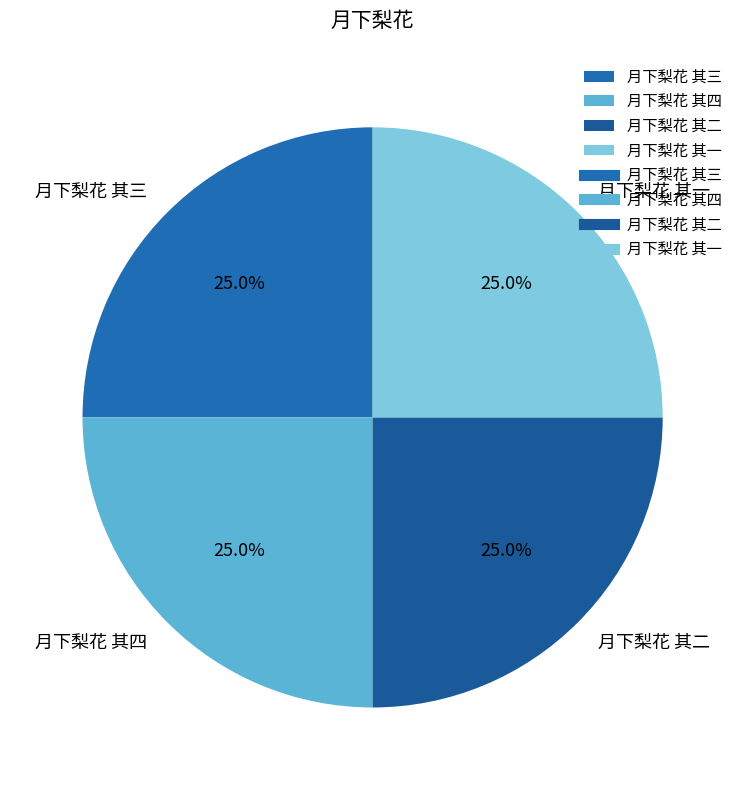

Approximately how many times larger is the value at 月下梨花 其四 compared to 月下梨花 其二?

1.0